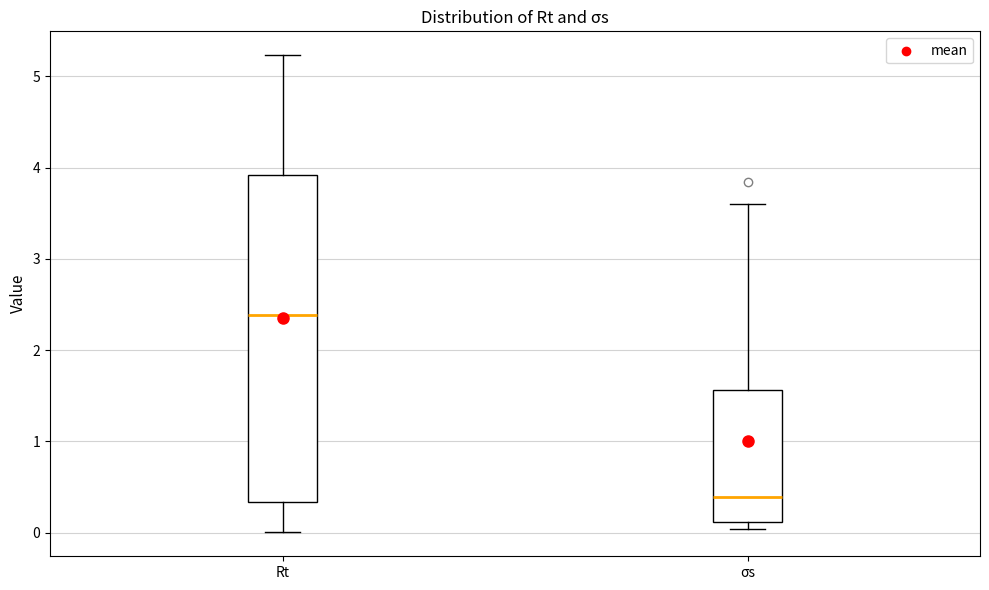

Which box's median line is the lowest?

σs